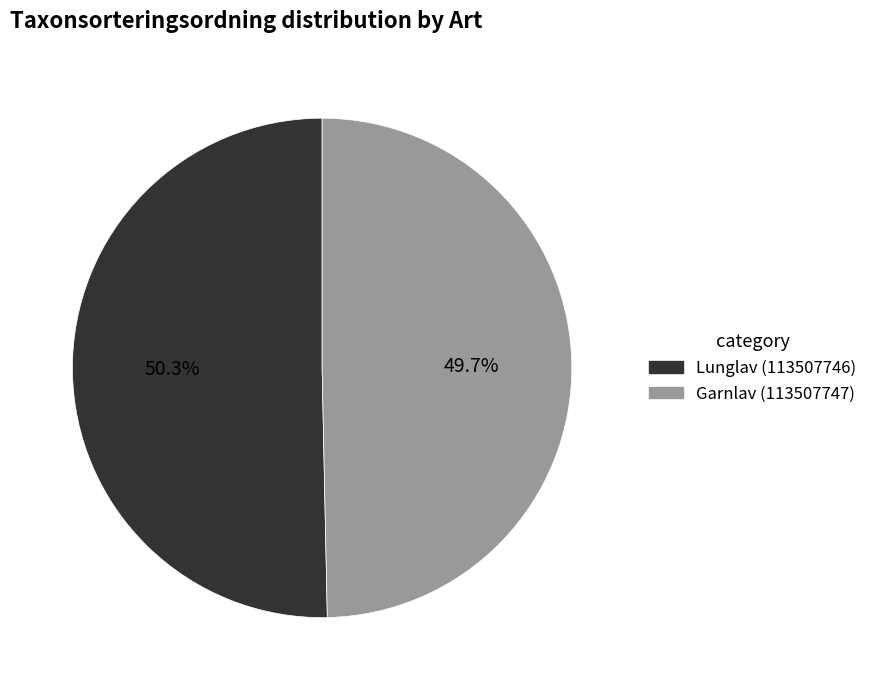

Which slice represents more than half of the pie?

Lunglav (113507746)